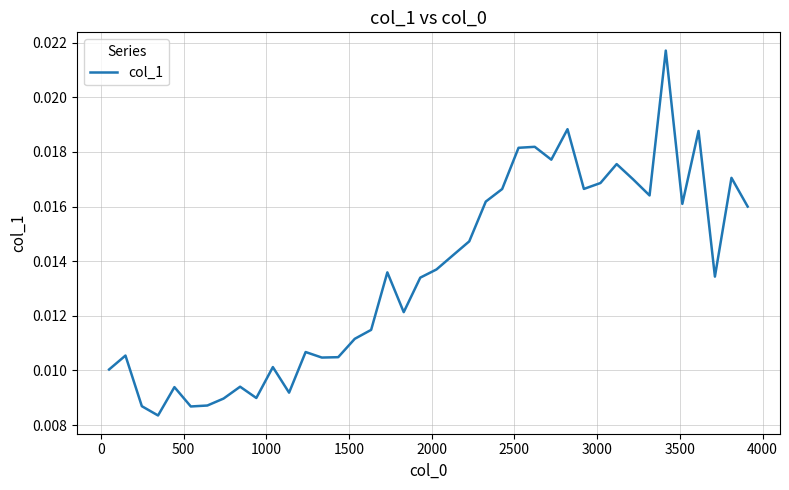

How many categories are shown in the chart?

40